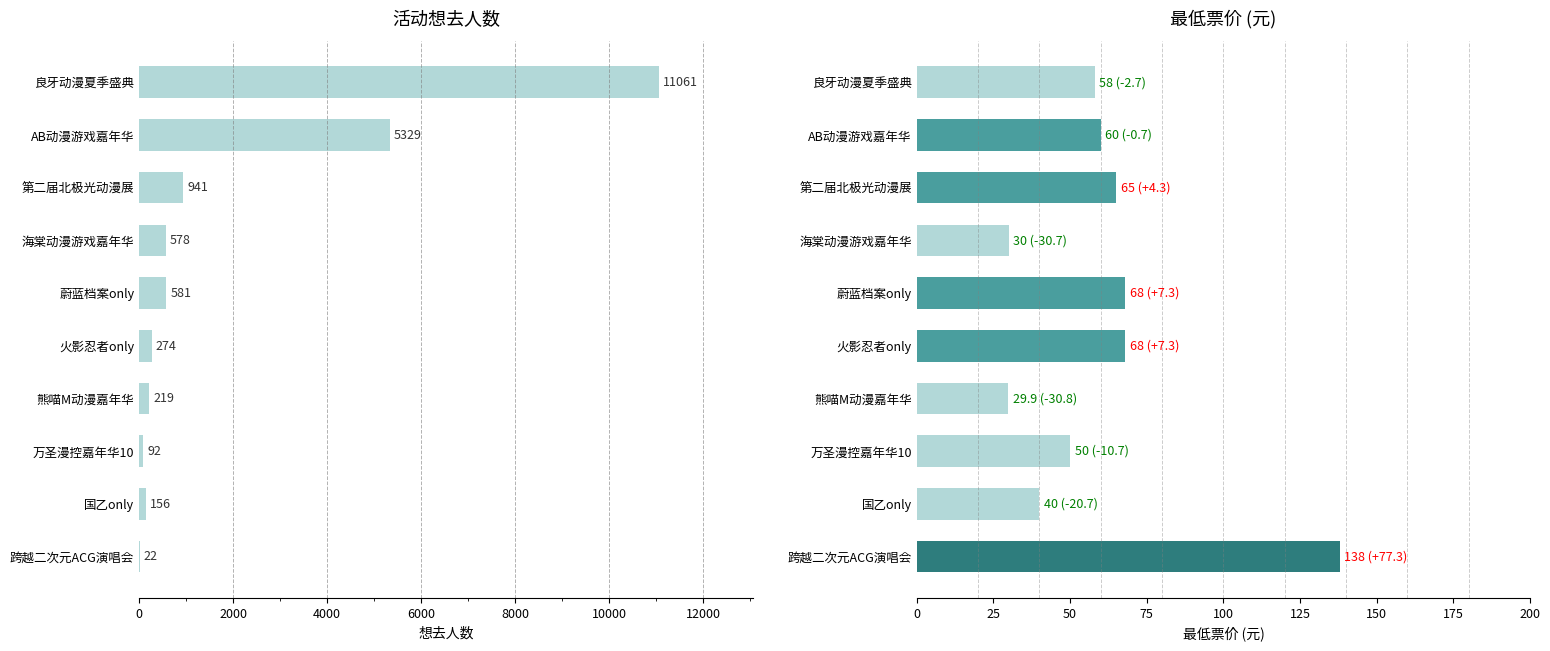

How many values in the 想去人数 series exceed 578?

4